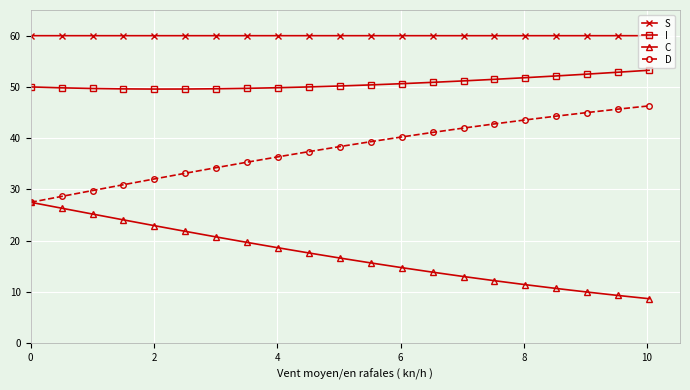

Does the chart have visible grid lines?

Yes